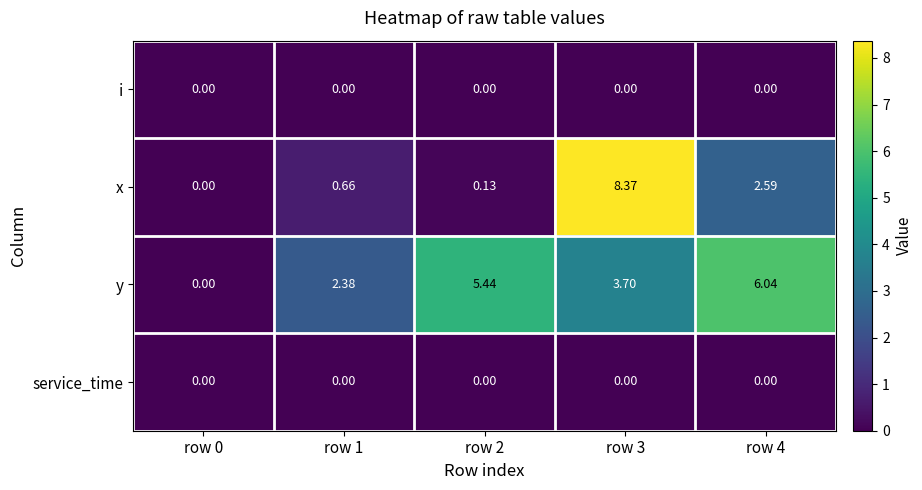

Between row 3 and row 4, which series saw the biggest shift?

x